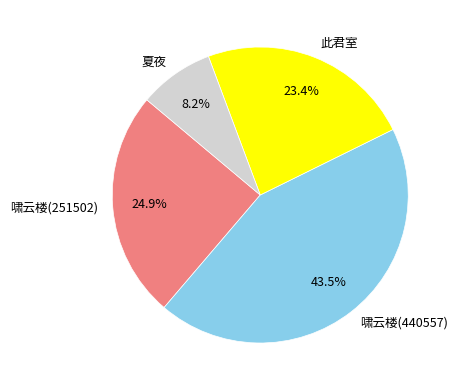

What is the largest slice in the pie chart?

啸云楼(440557)